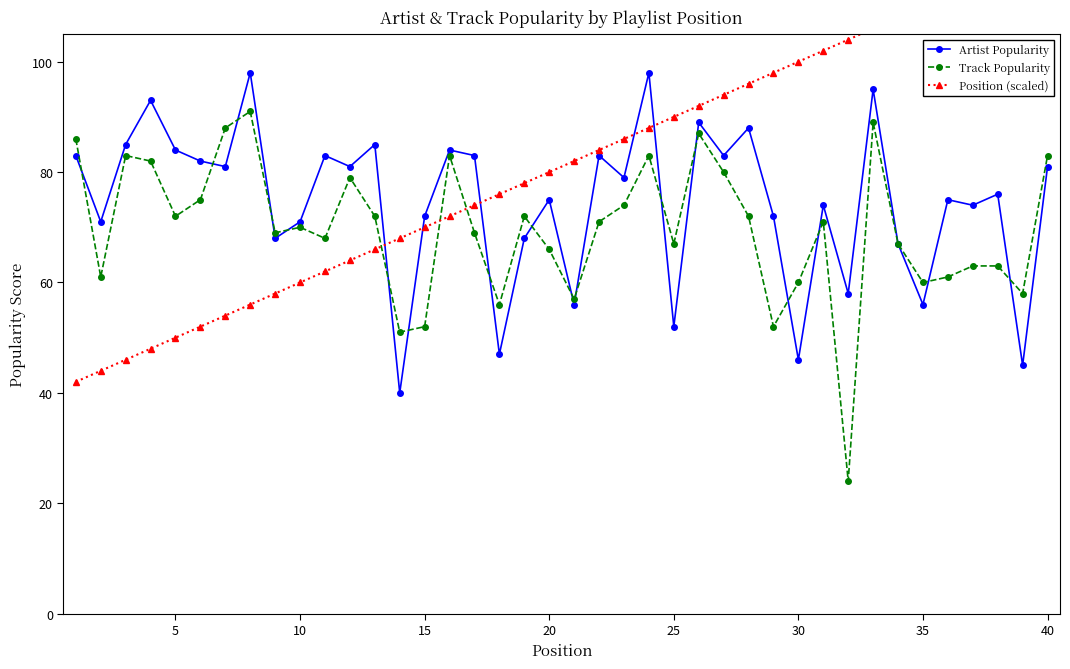

True or false: Track Popularity has more than 2 interior local peaks.

True